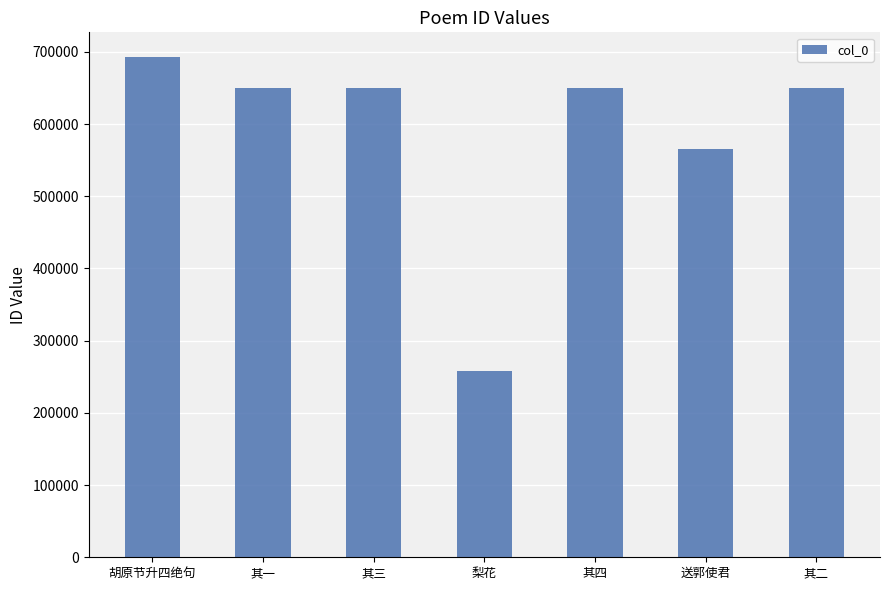

What is the label of the 5th bar from the right?

其三